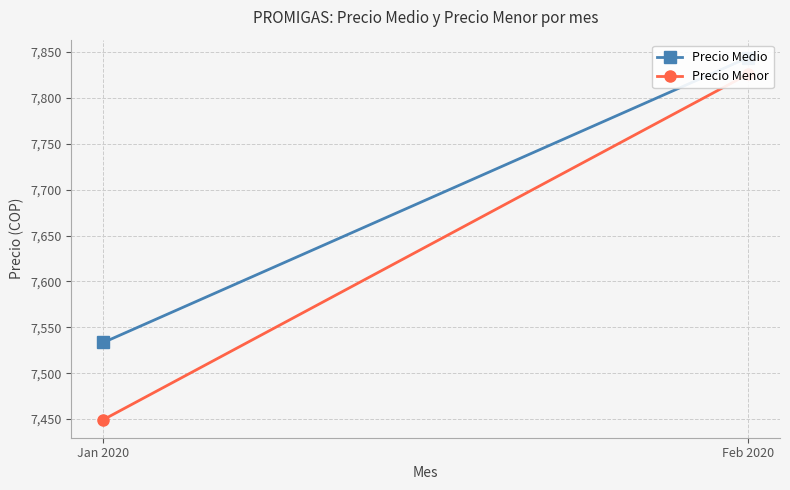

Where does the Precio Menor series first go above 7825?

Feb 2020